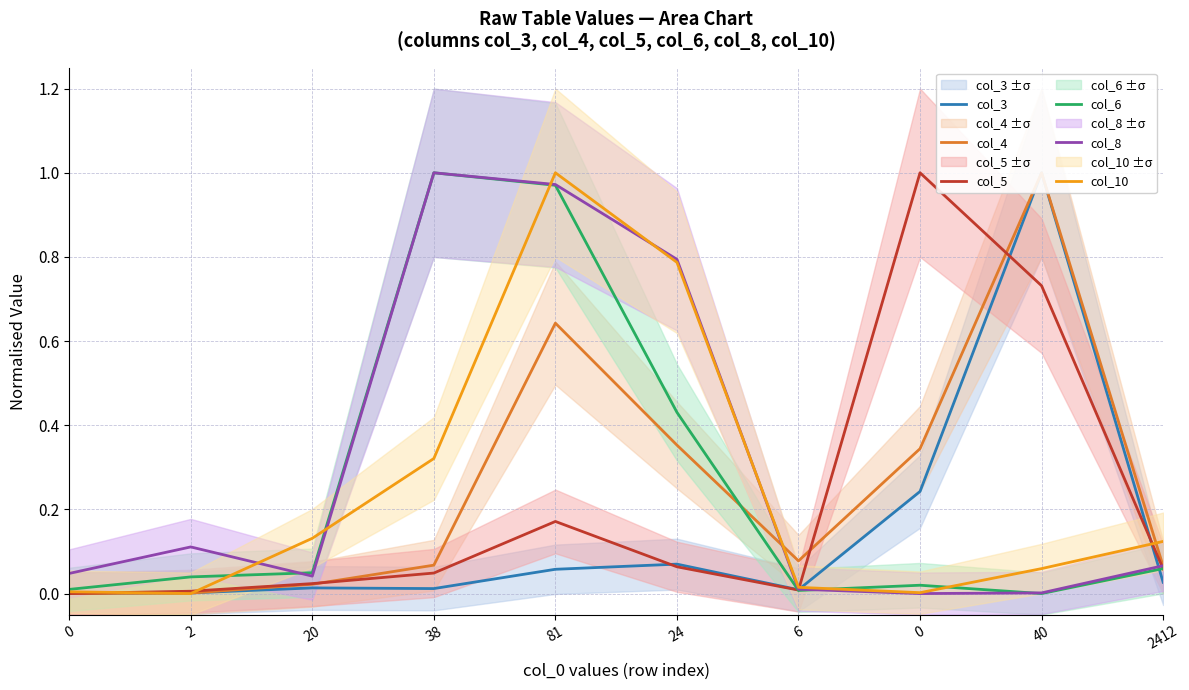

How many lines are shown in the chart?

6